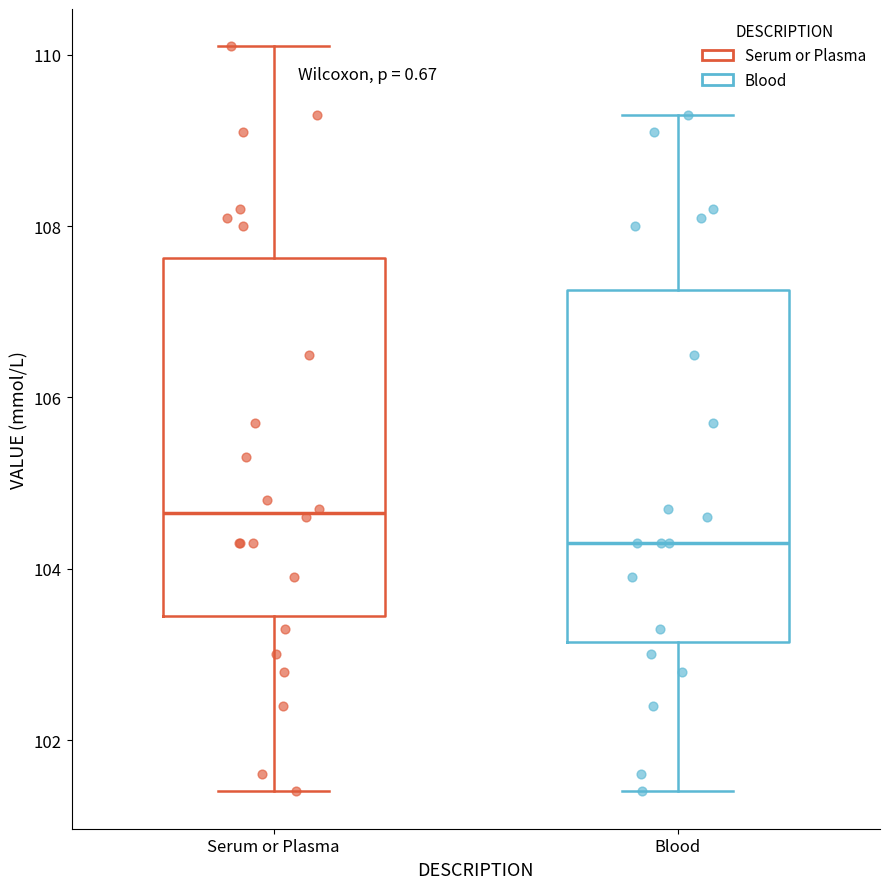

Where is the lower edge of the box for Serum or Plasma on the y-axis? The values are not printed on the chart, so give them approximately, as read against the axis.

103.4